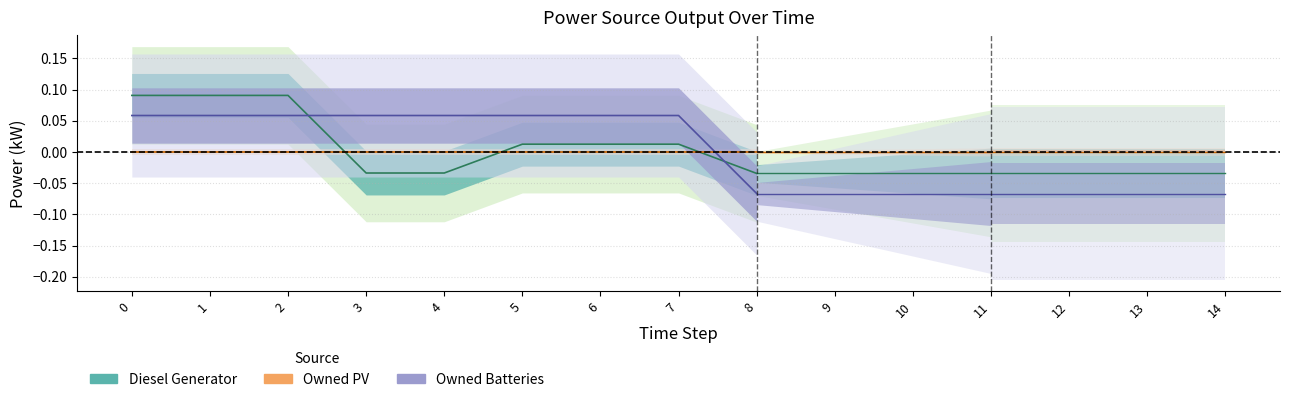

Which category has the lowest value in the Owned Batteries series?

8